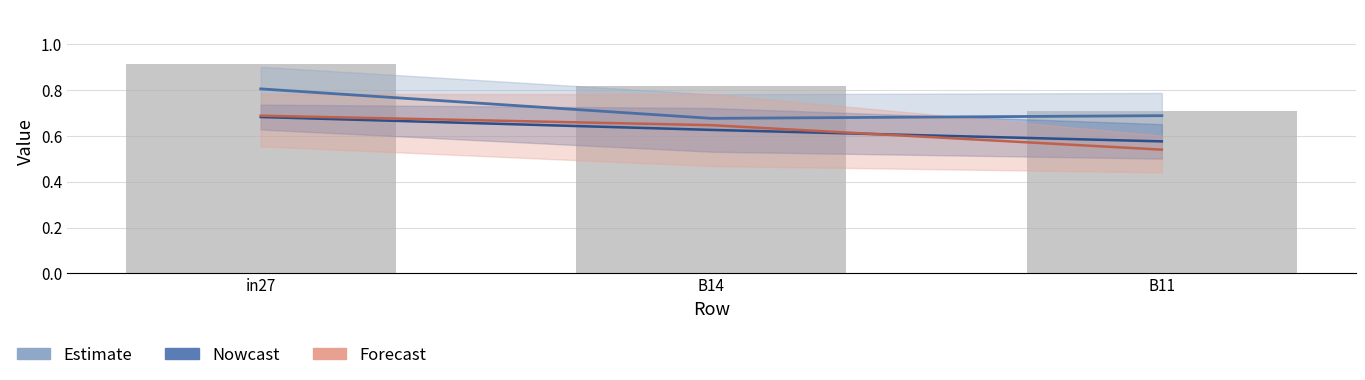

What is the lowest value of the Nowcast series?

0.6